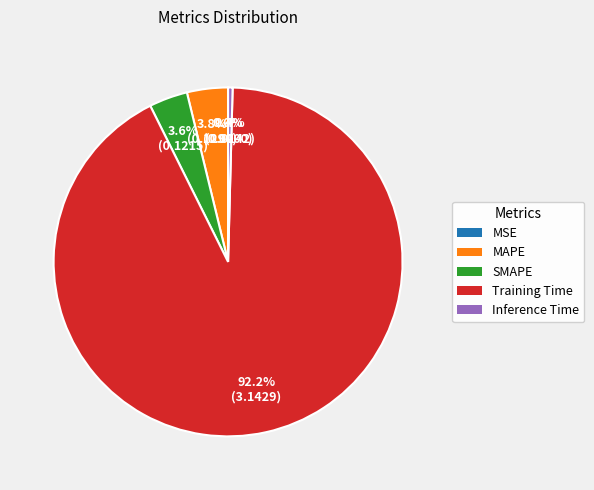

What percentage is NOT represented by Inference Time?

99.6%